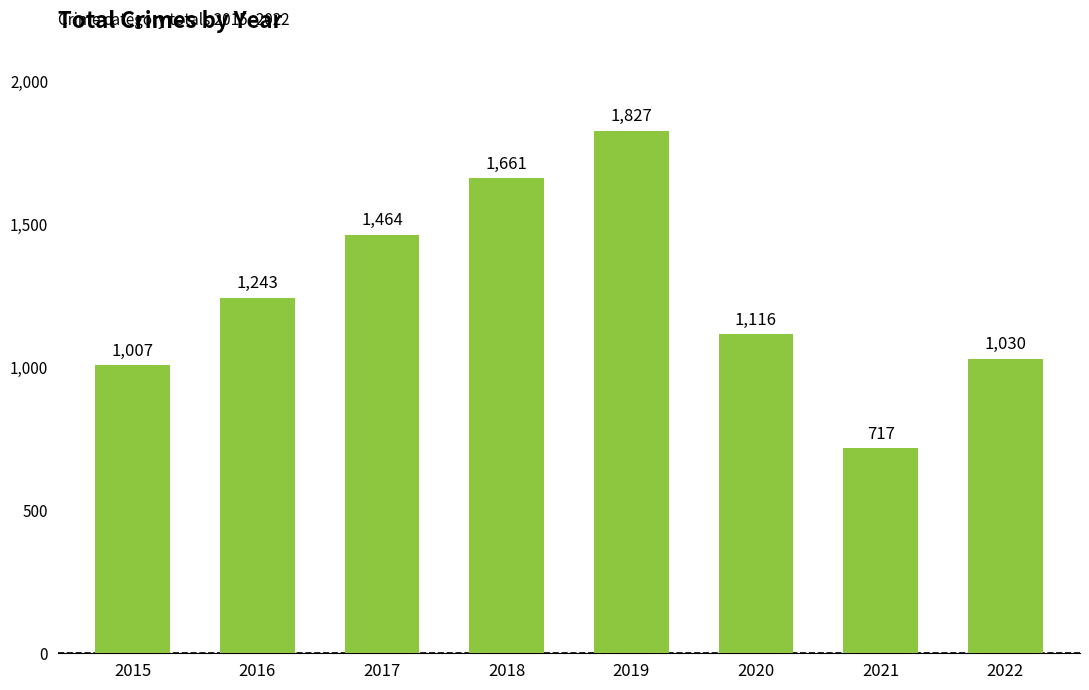

Reading left to right, list all the values displayed in this chart.

2015=1007	2016=1243	2017=1464	2018=1661	2019=1827	2020=1116	2021=717	2022=1030